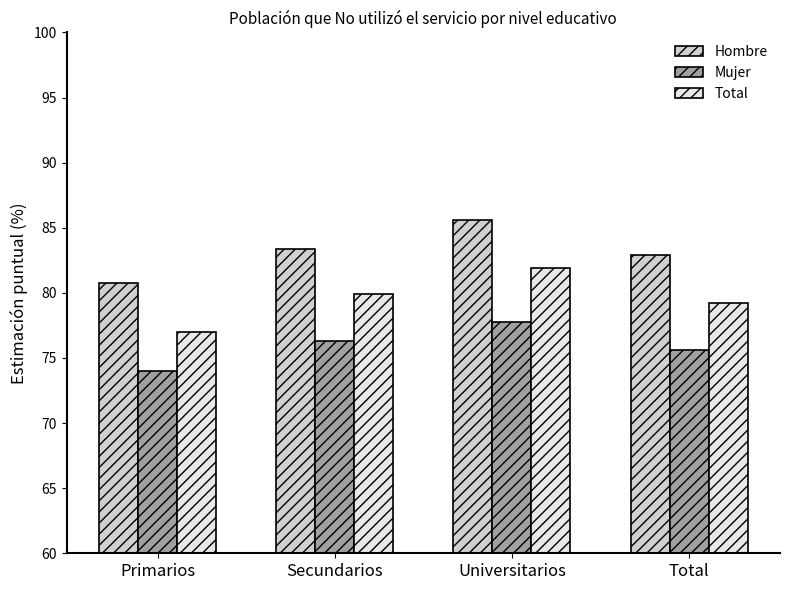

What is the maximum value for Hombre?

85.6